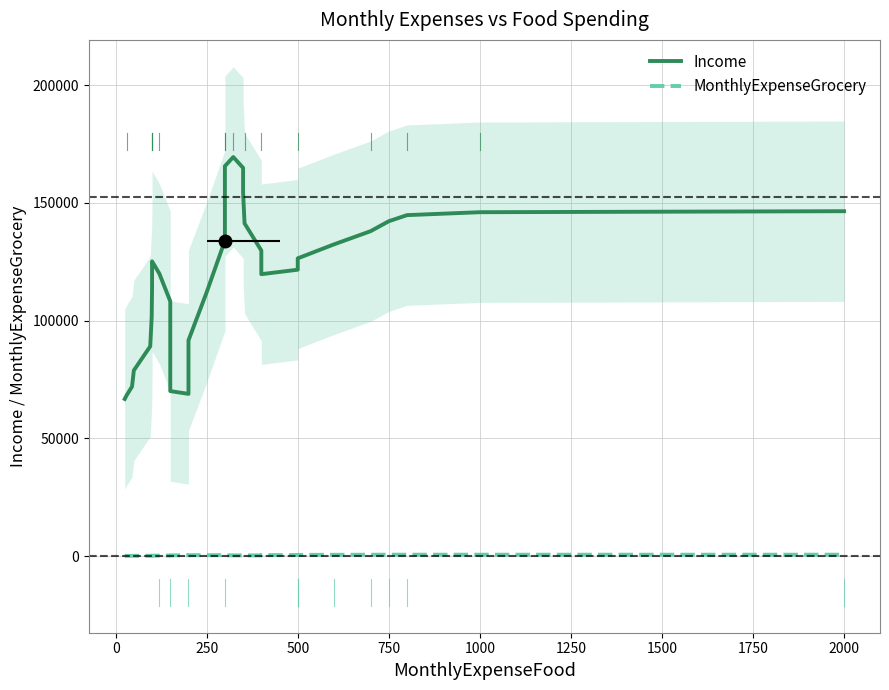

What are all the series names shown in the legend?

Income, MonthlyExpenseGrocery